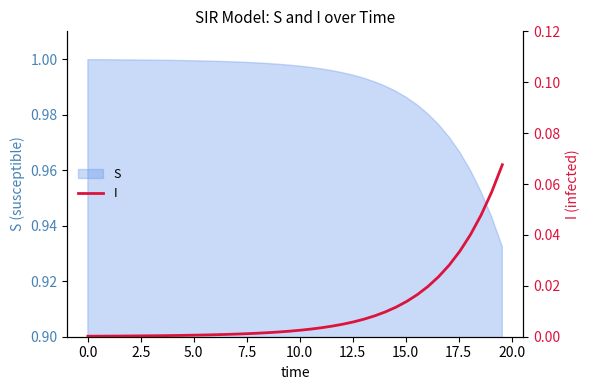

How many categories are shown in the chart?

40